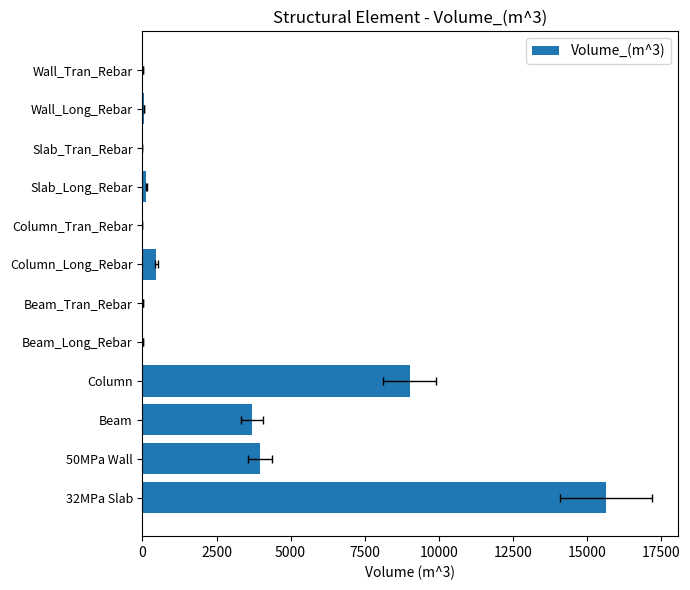

What position from the right is 32MPa Slab?

12